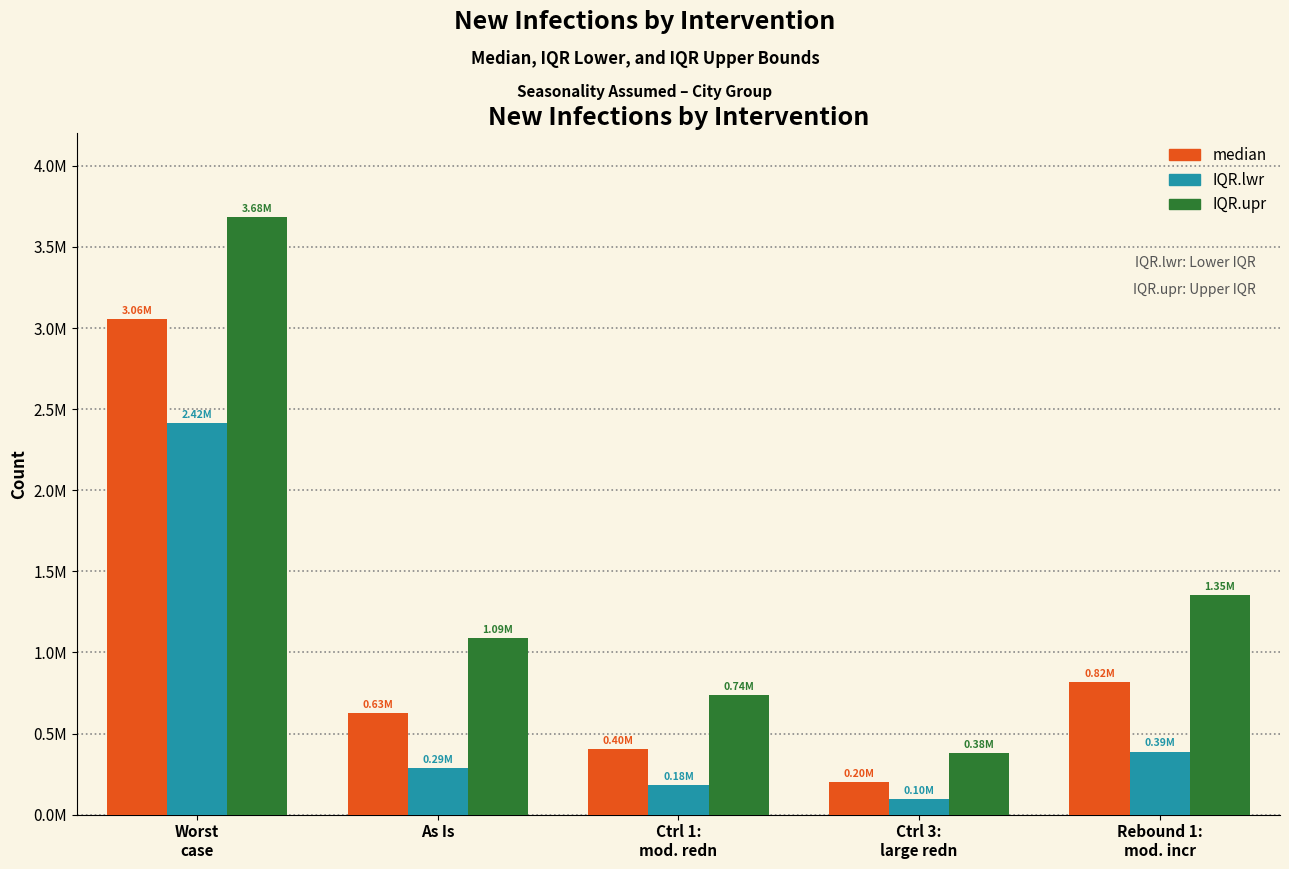

Which series has the largest total across all categories?

IQR.upr